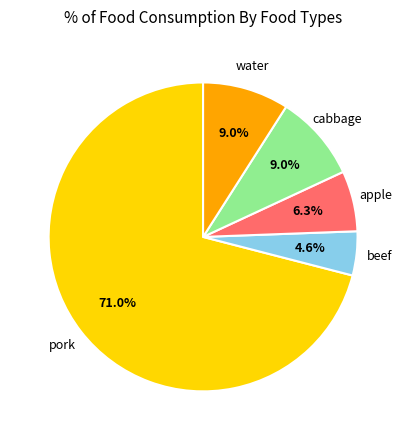

To the nearest percent, what portion does beef represent?

5%